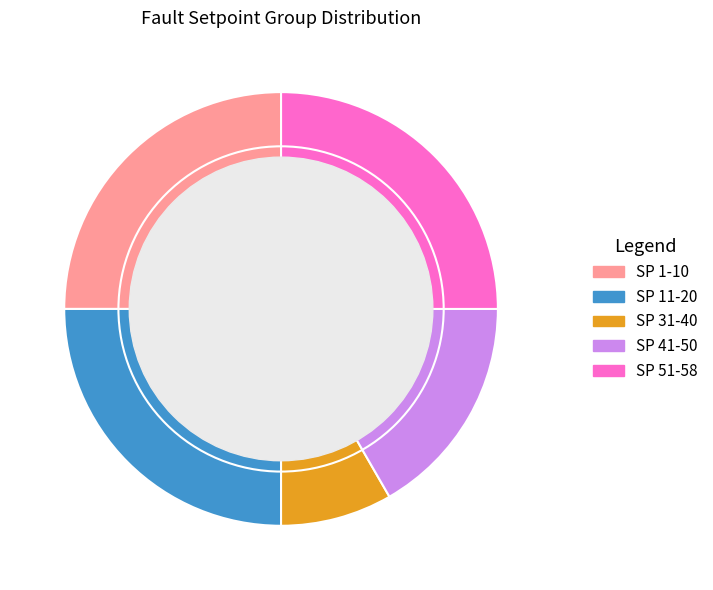

Is it true that SP 11-20 is 37% of the pie?

False